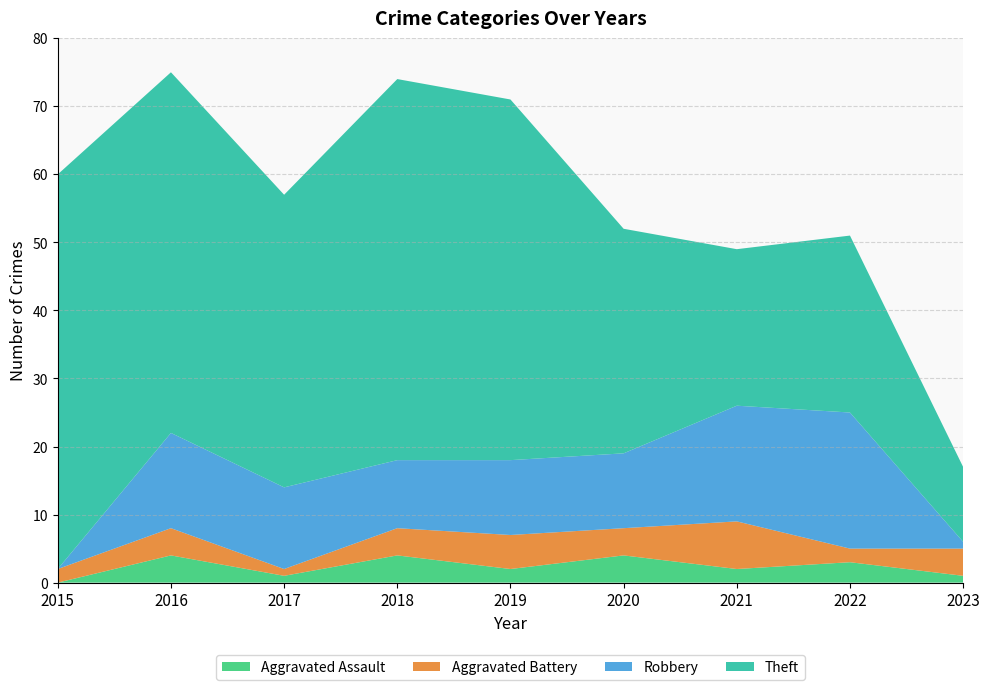

Reading left to right, list all the values displayed in this chart.

Aggravated Assault: 0	4	1	4	2	4	2	3	1
Aggravated Battery: 2	4	1	4	5	4	7	2	4
Robbery: 0	14	12	10	11	11	17	20	1
Theft: 58	53	43	56	53	33	23	26	11